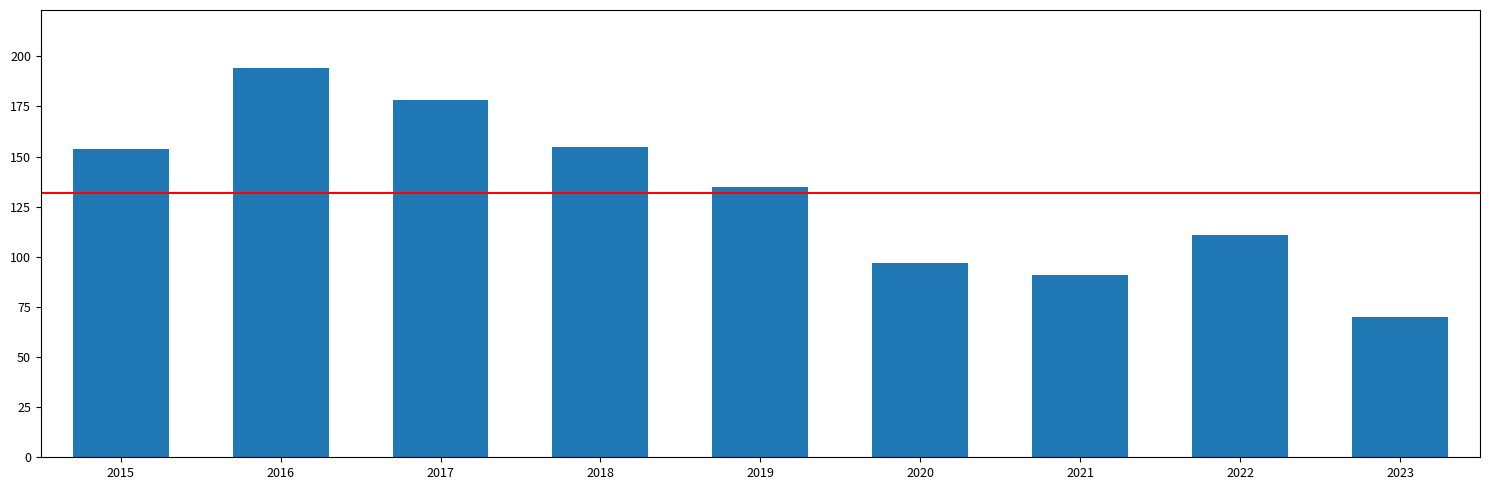

What is the greatest value displayed?

194